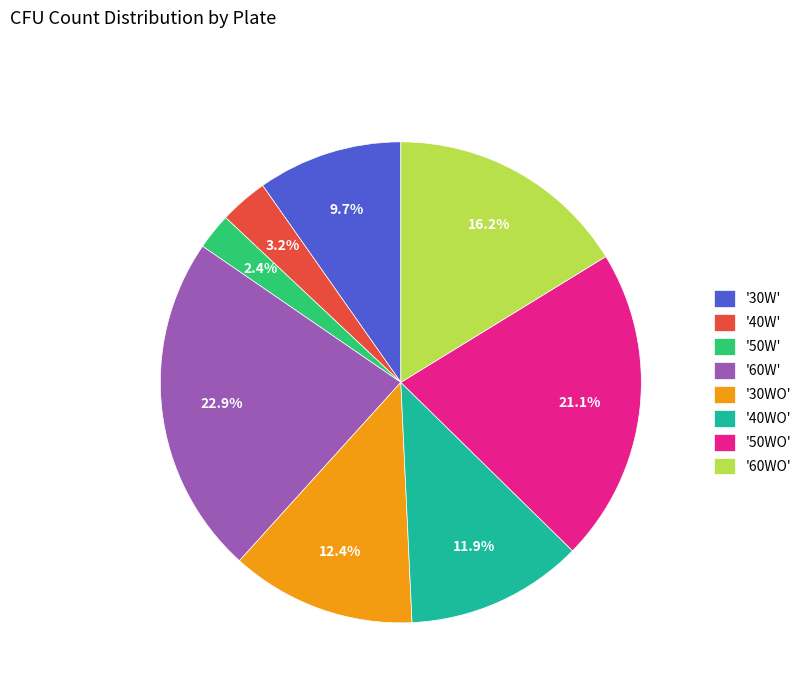

Between '50W' and '60WO', which is larger?

'60WO'